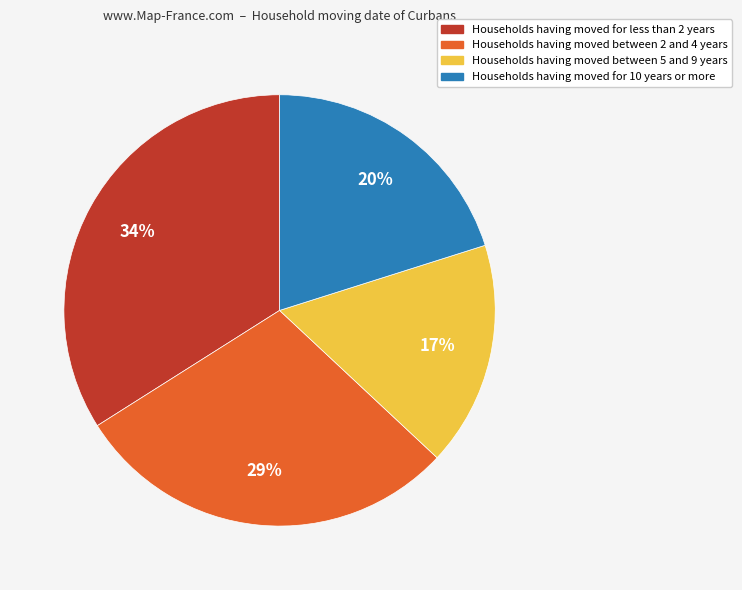

The Households having moved for less than 2 years slice represents 34% of the pie. True or false?

True